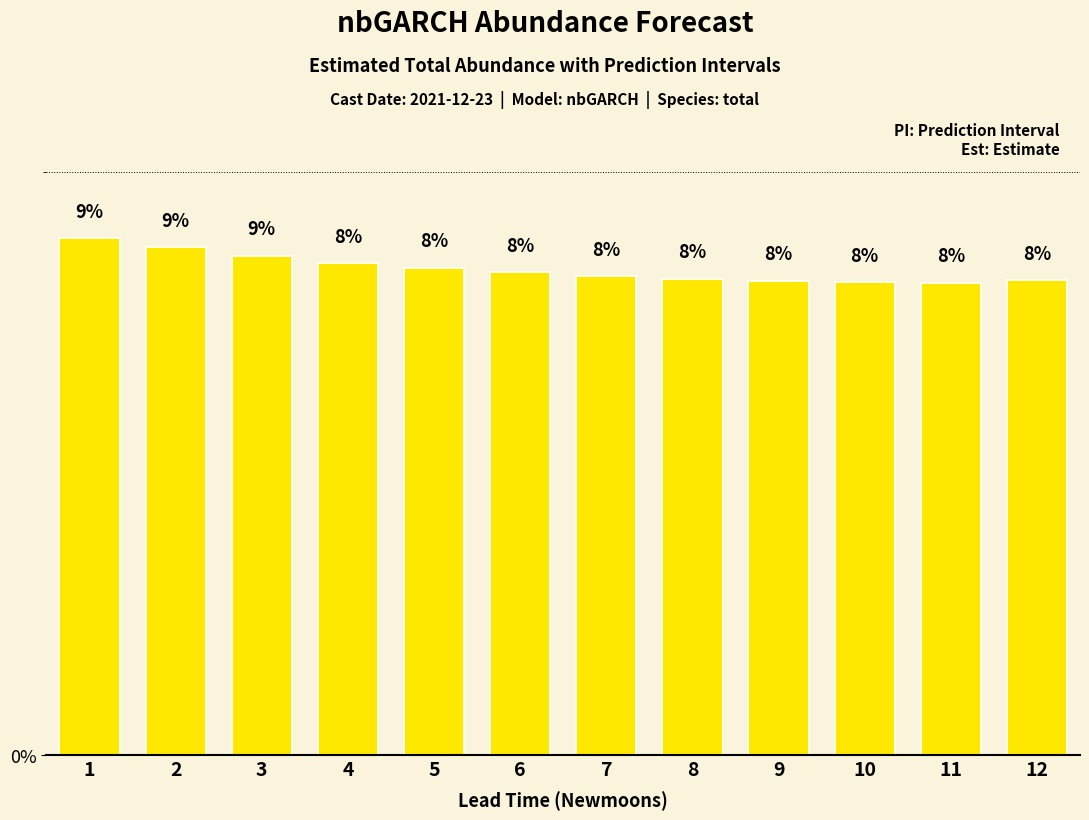

What is the greatest value displayed?

8.9